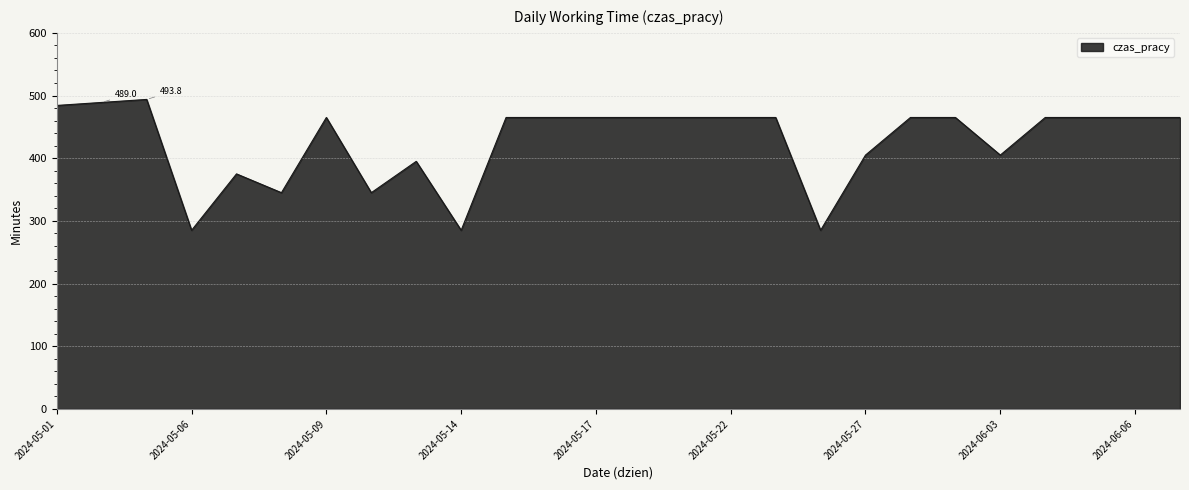

Count the number of categories in the chart.

26